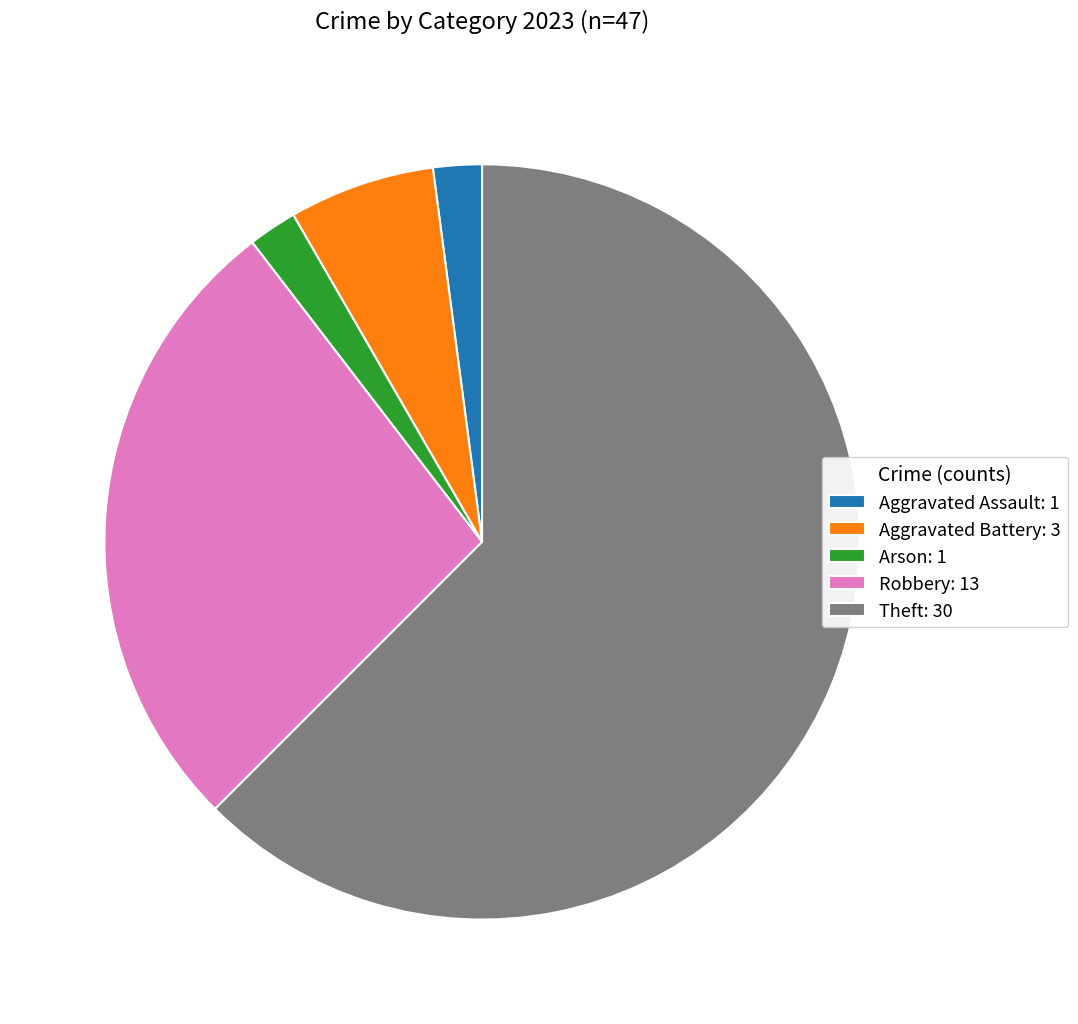

Which slice is the largest?

Theft: 30